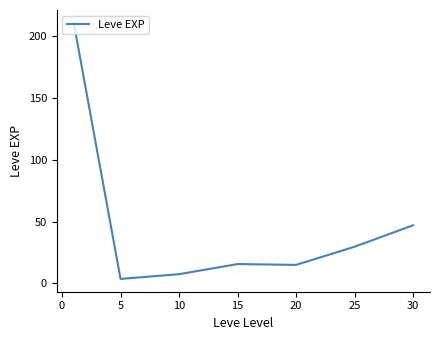

True or false: there are more than 1 points higher than both neighbors.

False